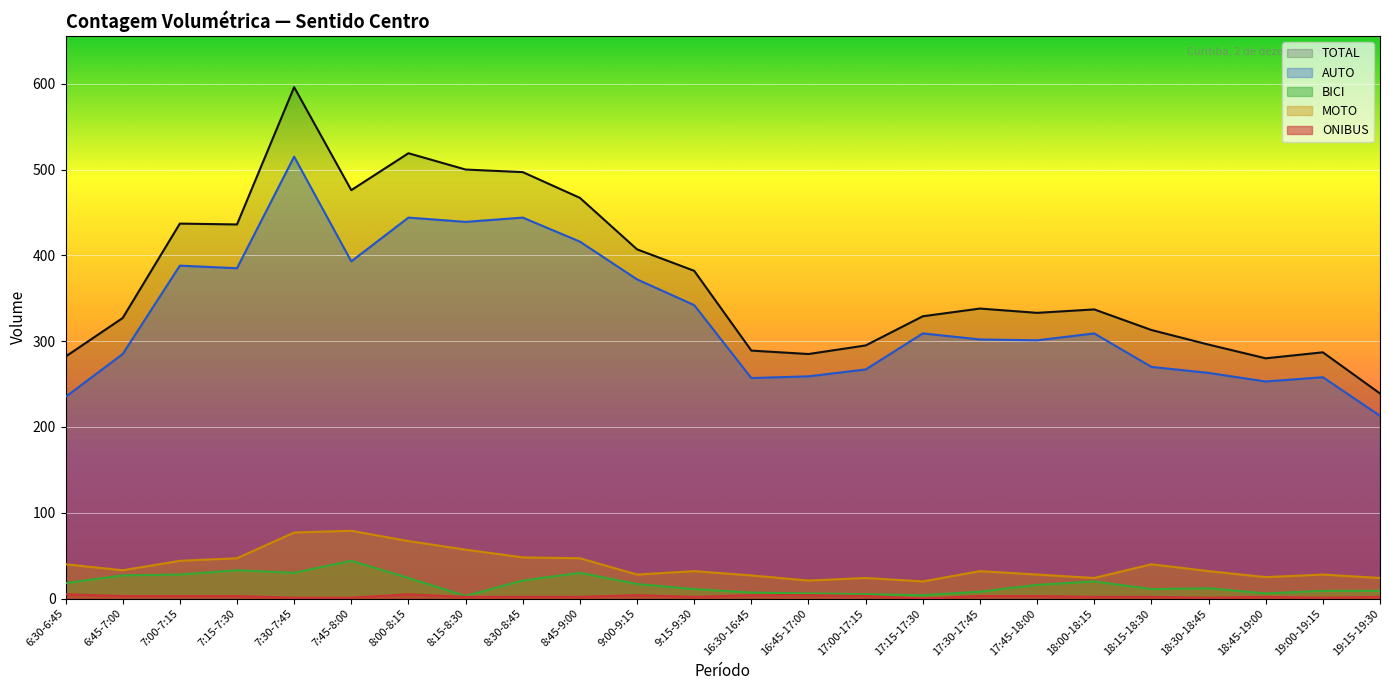

True or false: BICI and TOTAL cross at least once.

False